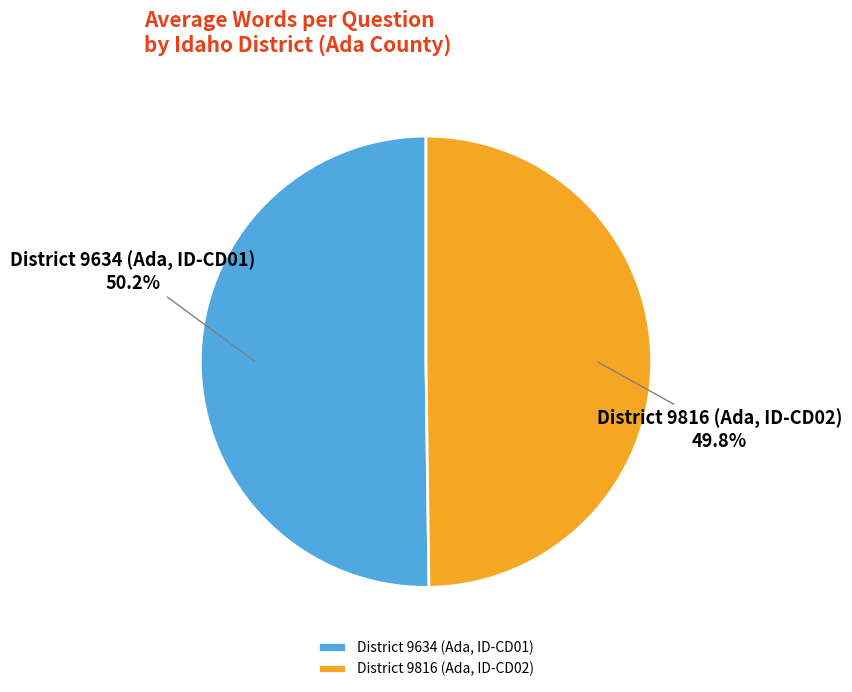

To the nearest percent, what percentage of the pie is District 9634 (Ada, ID-CD01)?

50%